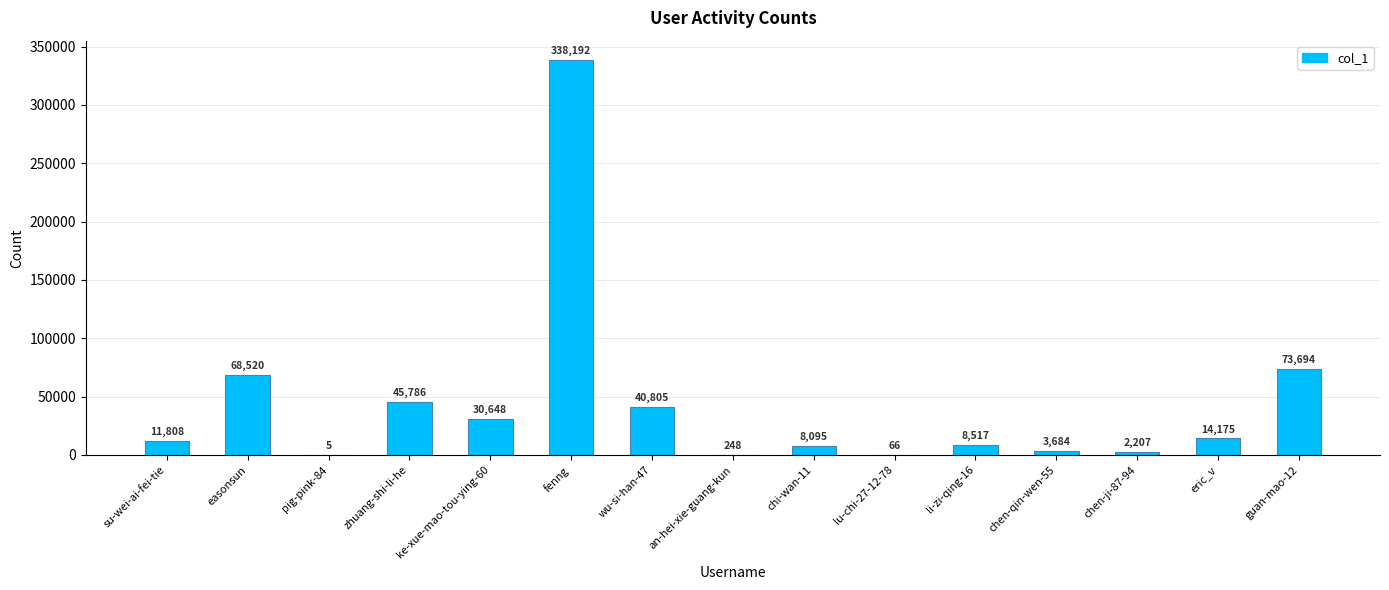

What is the greatest value displayed?

338192